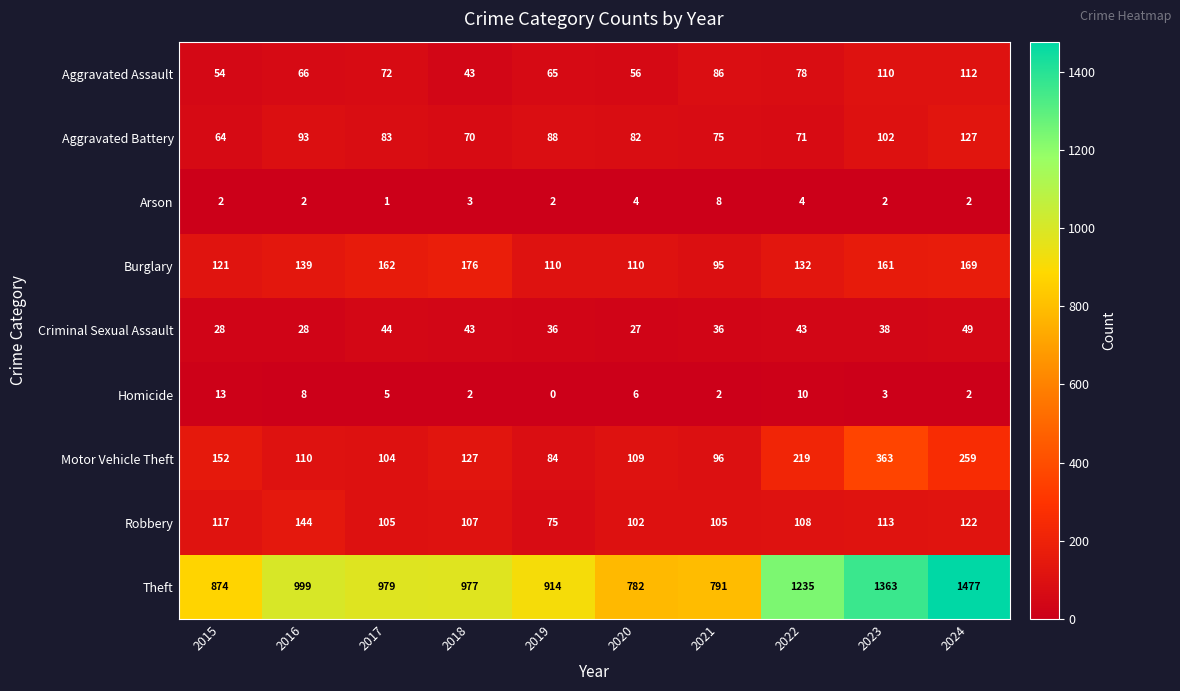

Between 2020 and 2024, which series saw the biggest shift?

Theft